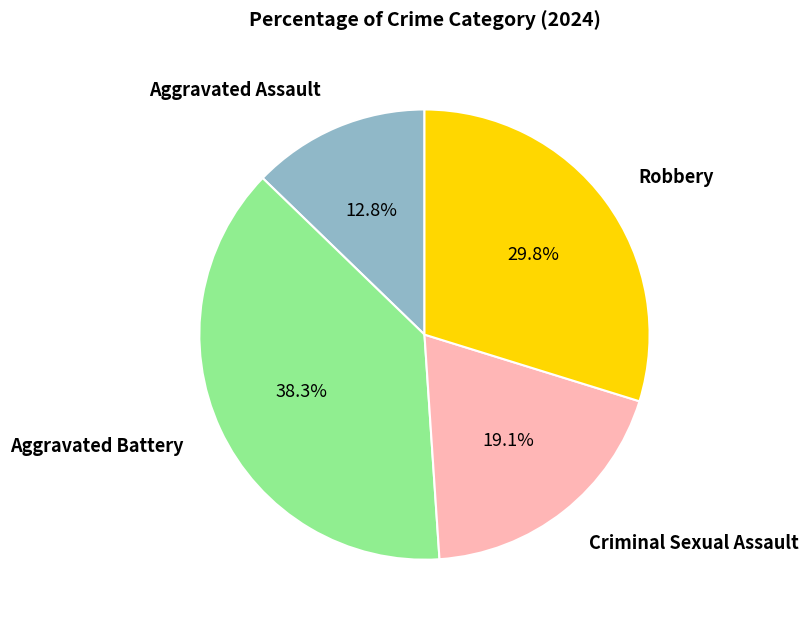

Does any single category account for the majority?

No